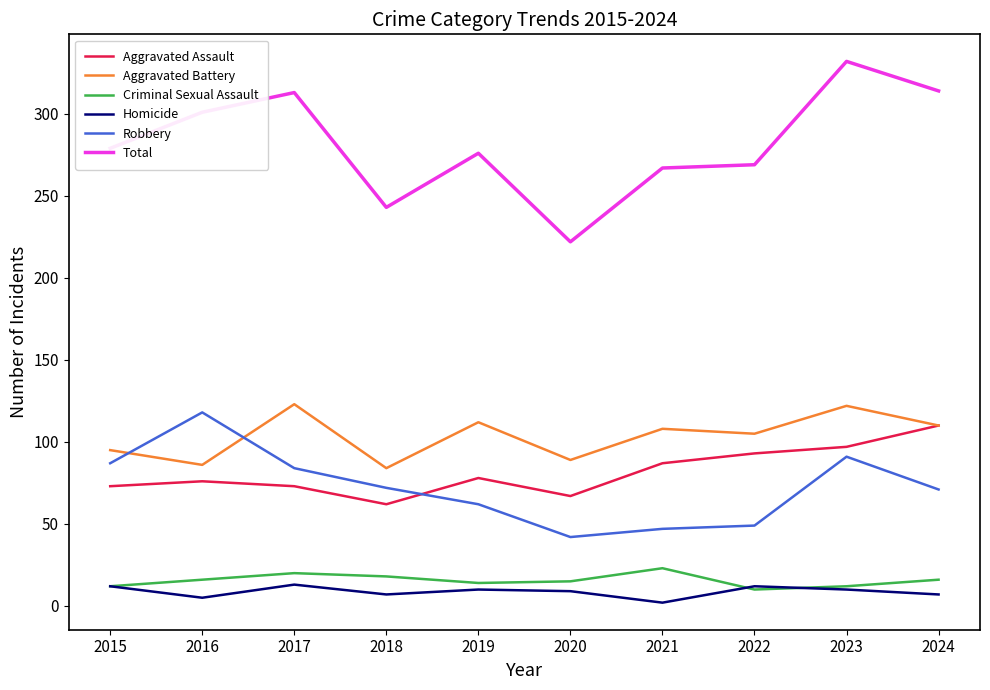

In Total, how many points are lower than both neighbors (excluding endpoints)?

2